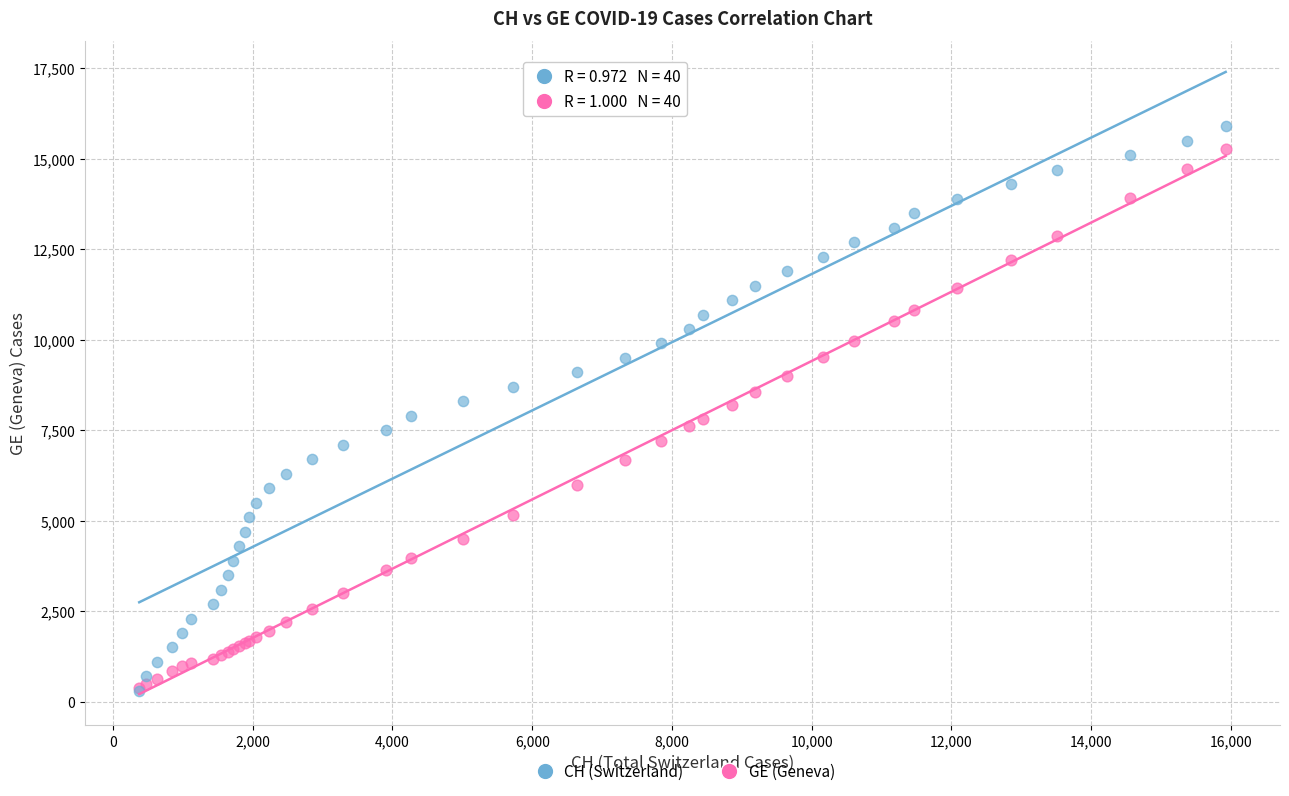

What are all the series names shown in the legend?

CH (Switzerland), GE (Geneva)